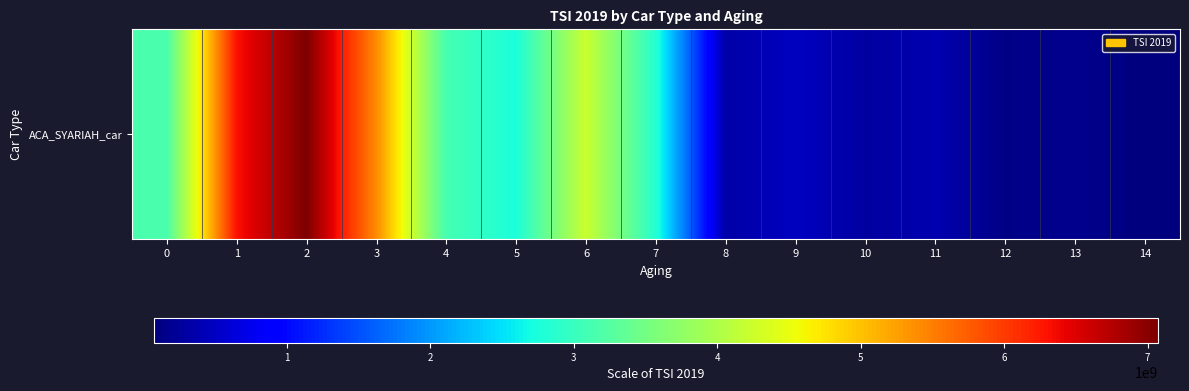

The chart shows a value of 4476423826 at 7. True or false?

False